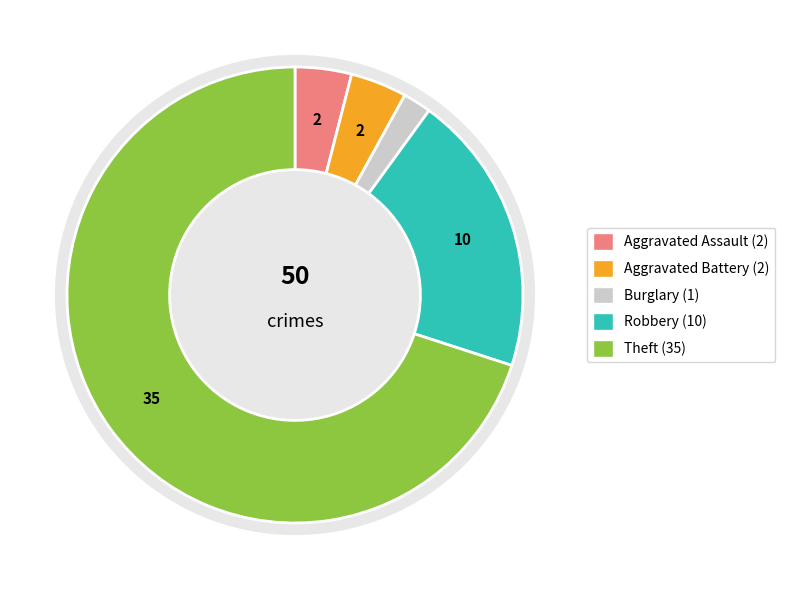

Count the number of slices in the pie.

5